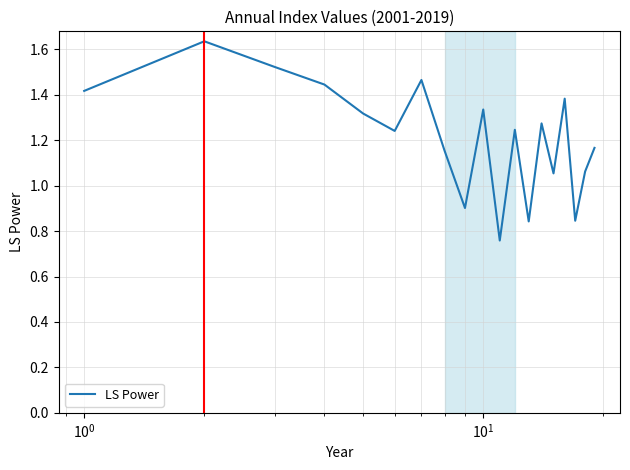

What is the difference between the maximum and minimum values?

0.9